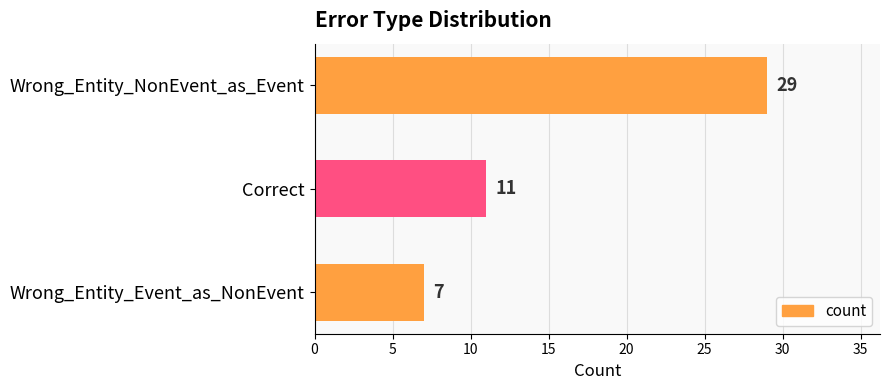

What is the approximate value at Wrong_Entity_Event_as_NonEvent?

7